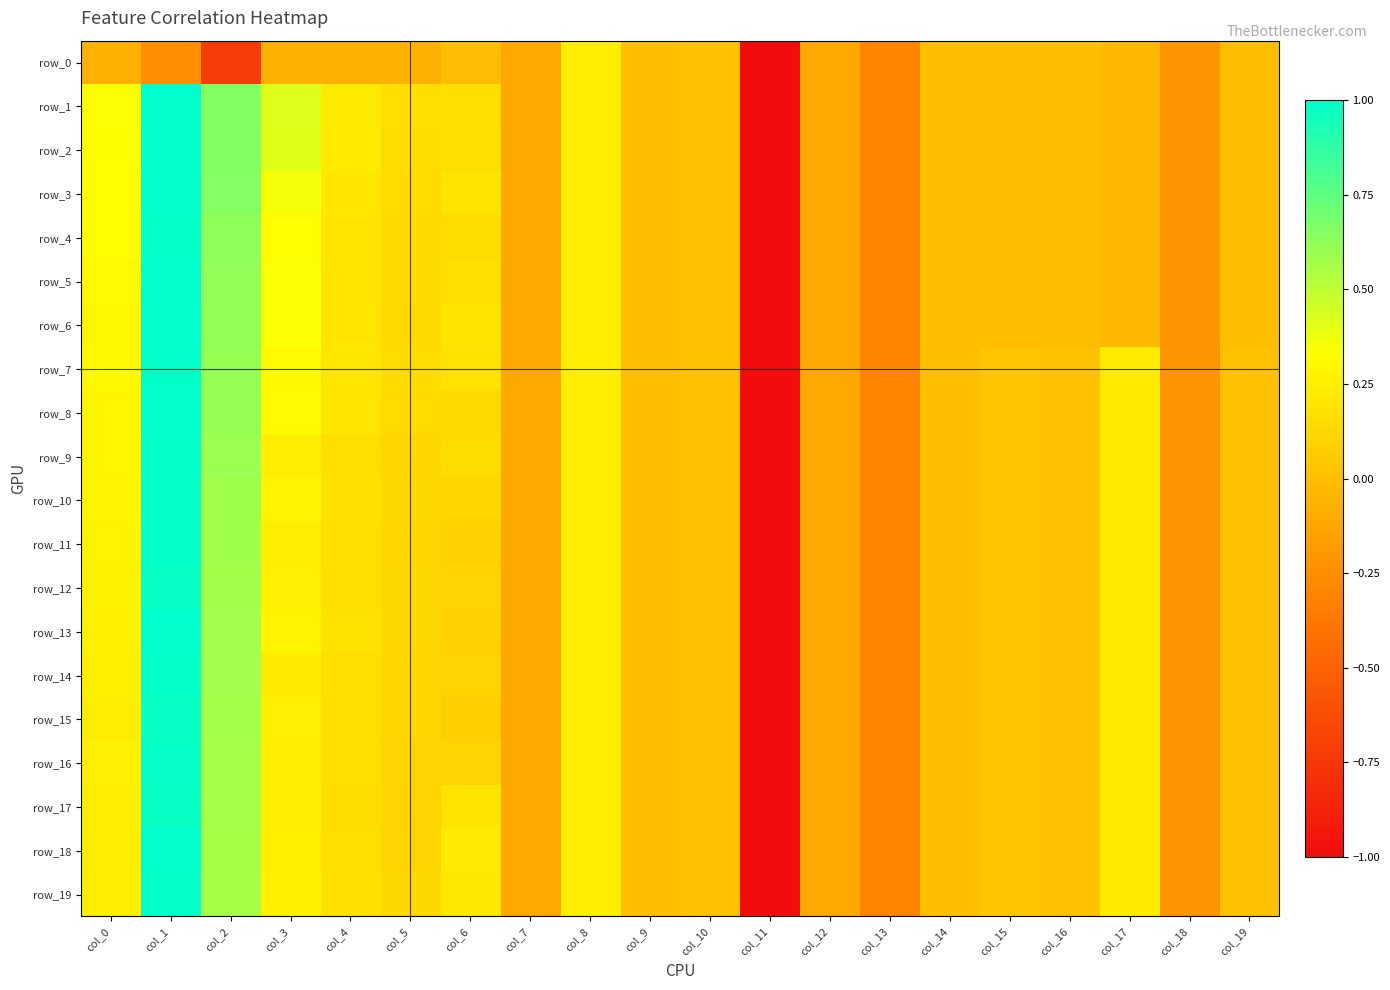

What is the difference between the maximum and second lowest values in the row_5 series?

1.3